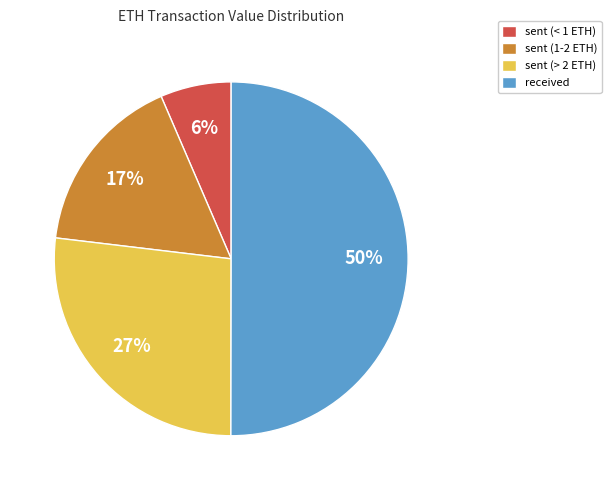

Rank the categories by value from highest to lowest.

received, sent (> 2 ETH), sent (1-2 ETH), sent (< 1 ETH)